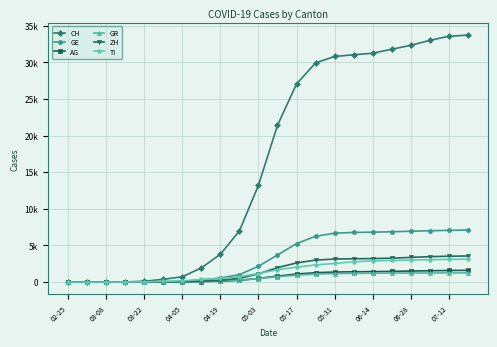

Does the chart have visible grid lines?

Yes